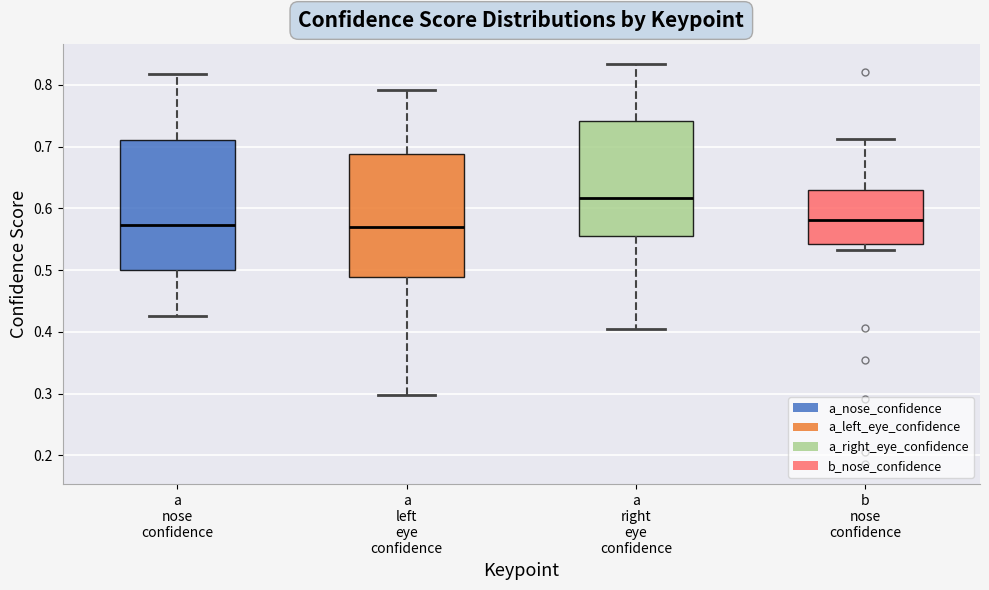

Reading left to right, read every box against the y-axis: the position of its median line, the range the box covers, and the ends of its whiskers. The values are not printed on the chart, so give them approximately, as read against the axis.

a nose confidence: median 0.57, box 0.50 to 0.71, whiskers 0.43 to 0.82
a left eye confidence: median 0.57, box 0.49 to 0.69, whiskers 0.30 to 0.79
a right eye confidence: median 0.62, box 0.55 to 0.74, whiskers 0.40 to 0.83
b nose confidence: median 0.58, box 0.54 to 0.63, whiskers 0.53 to 0.71